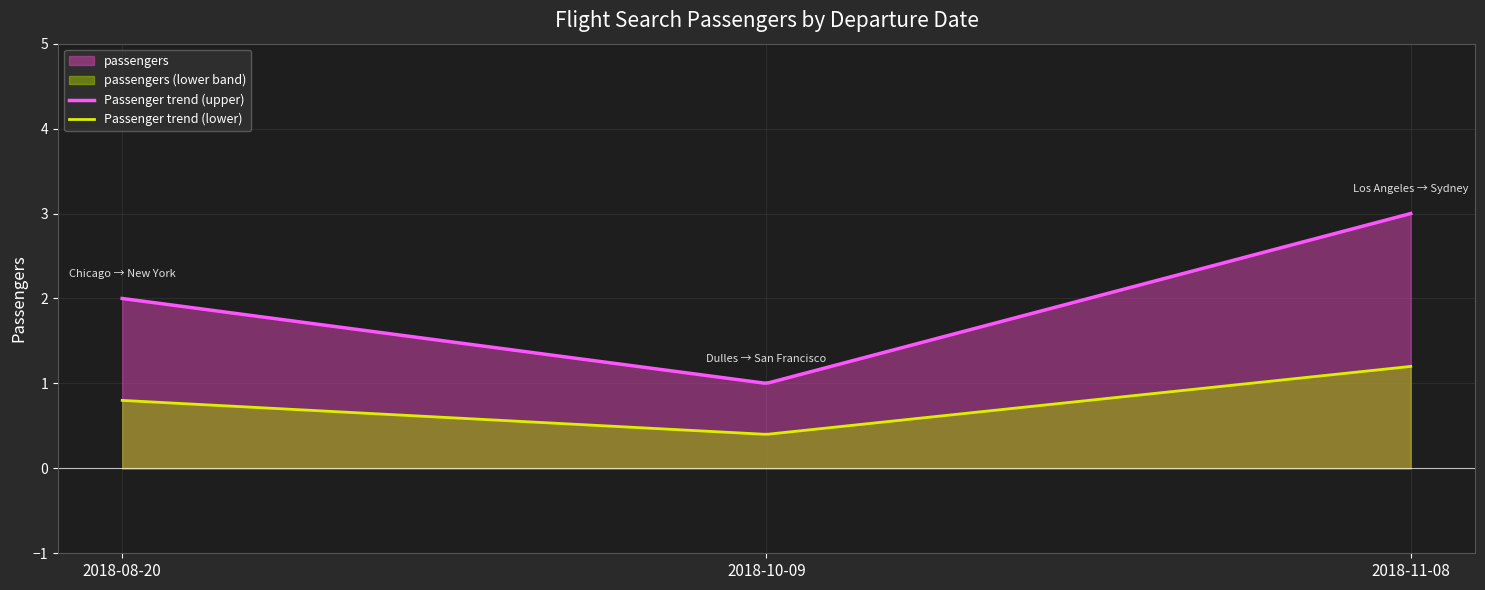

How many lines are shown in the chart?

2